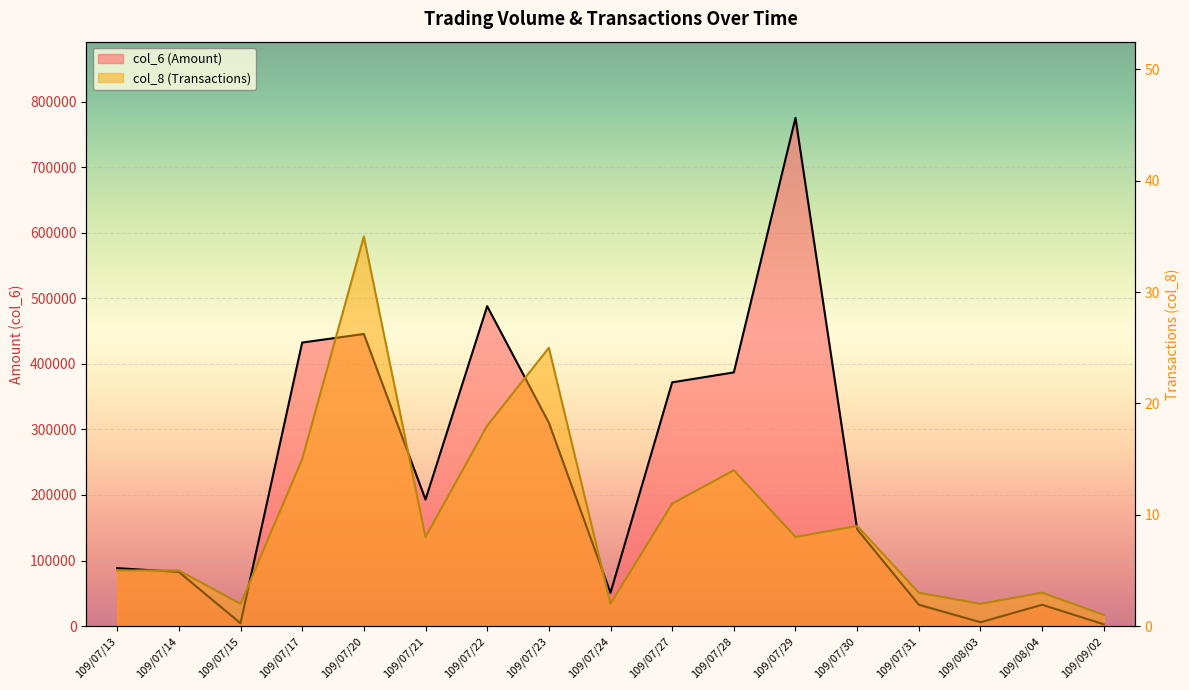

At which category is the sum across all series the highest?

109/07/29